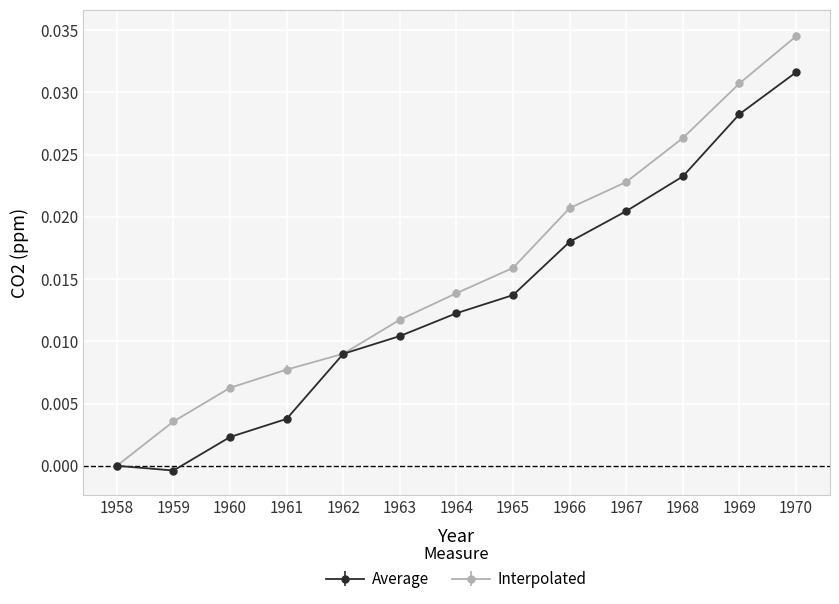

Is this an area chart (filled region under the line)?

No